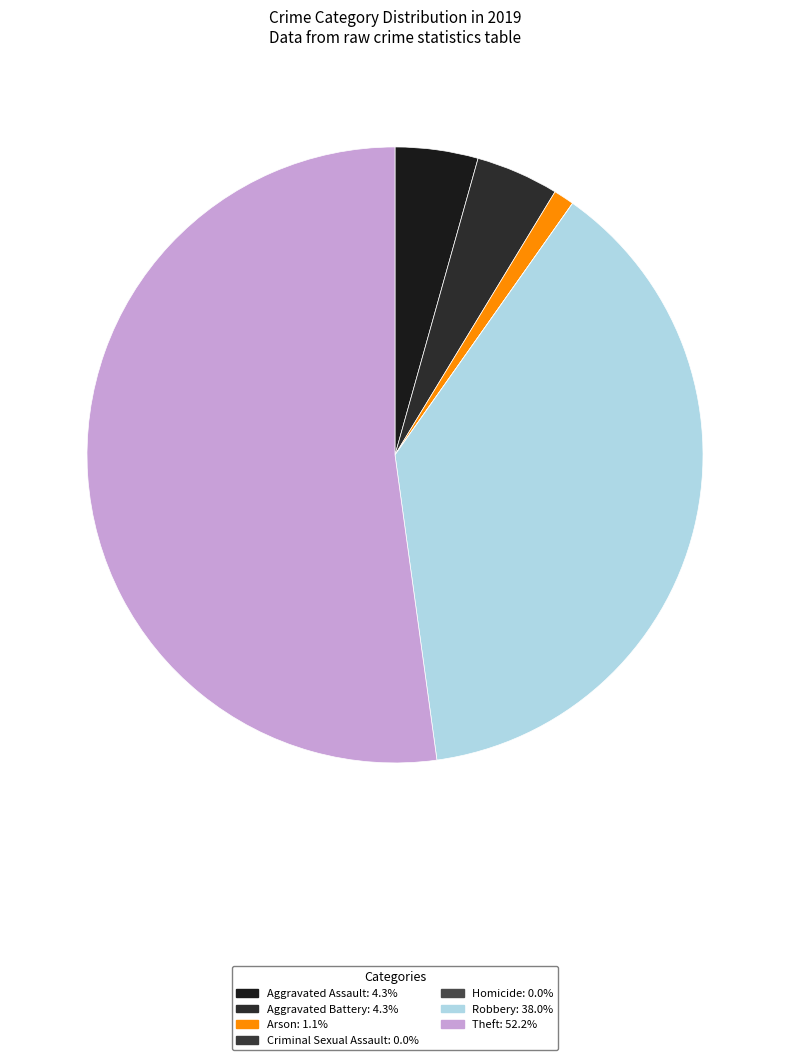

Rank the categories by value from highest to lowest.

Theft, Robbery, Aggravated Assault, Aggravated Battery, Arson, Criminal Sexual Assault, Homicide